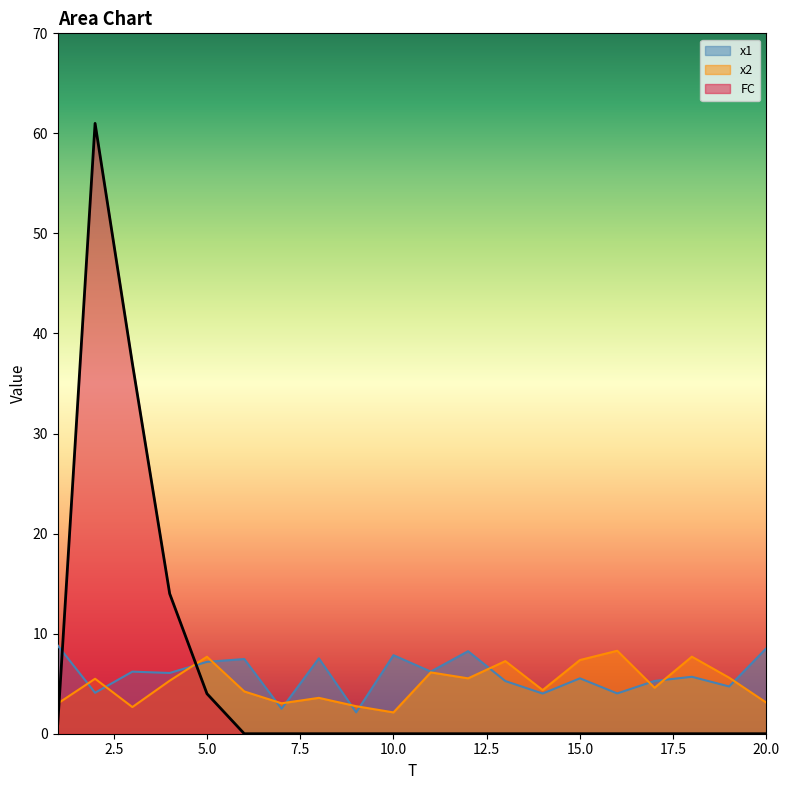

How many lines are shown in the chart?

3